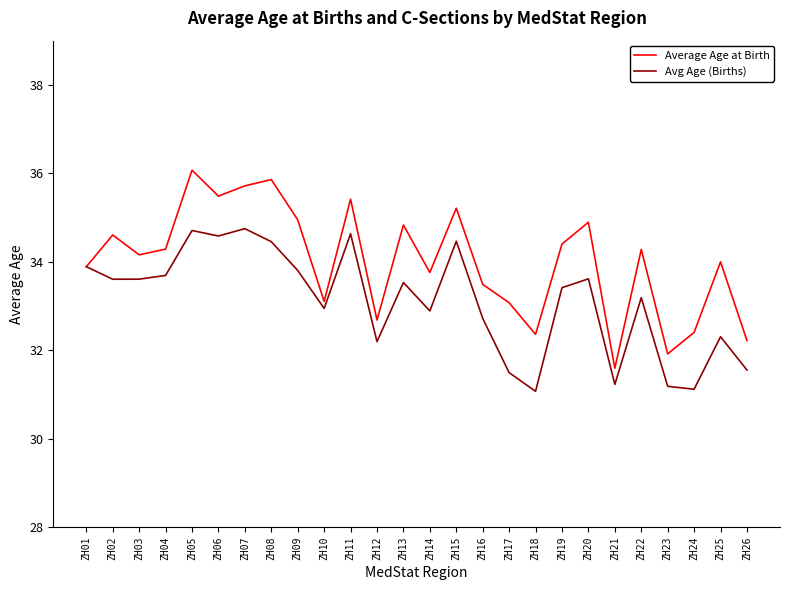

How many distinct data groups are displayed?

2